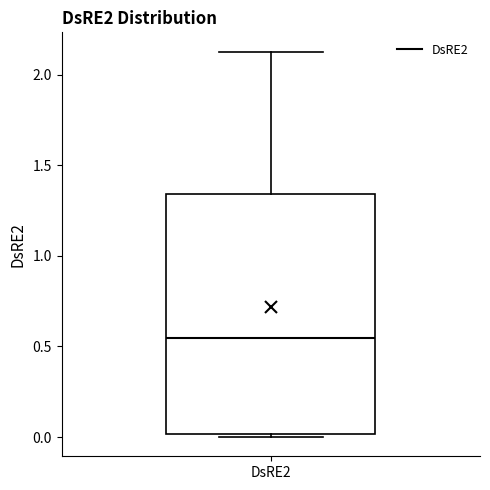

Where does the median line of the box for DsRE2 sit on the y-axis? The values are not printed on the chart, so give them approximately, as read against the axis.

0.55